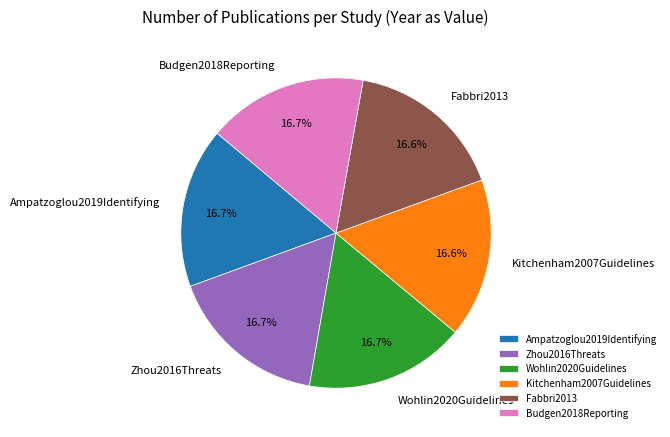

Combined, what portion of the pie is Fabbri2013 and Budgen2018Reporting?

33.3%